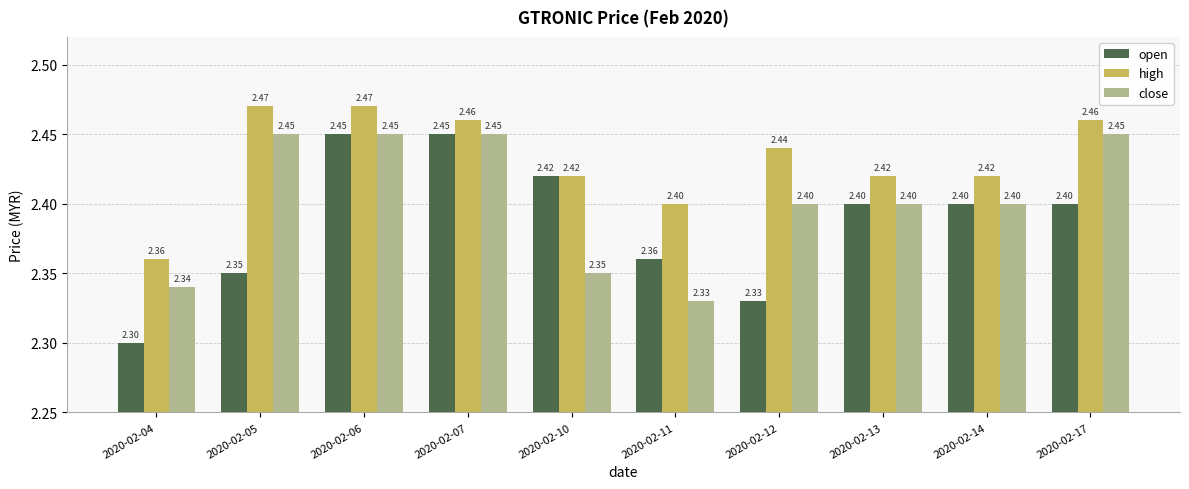

What is the average value of the open series?

2.4